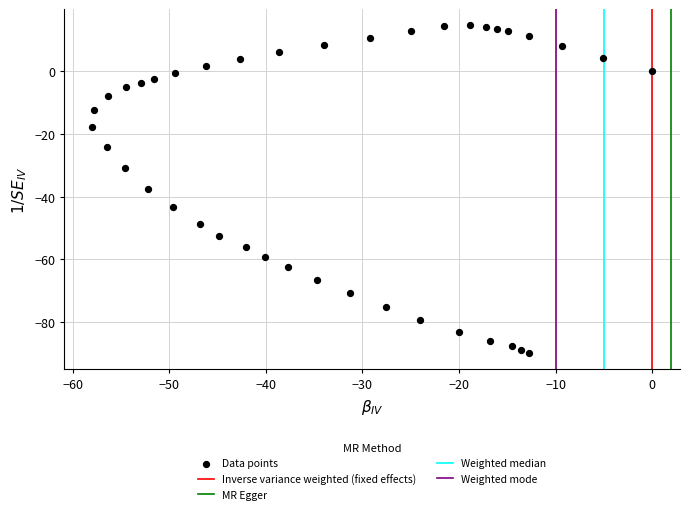

What is the range of X values (max minus min)?

58.0